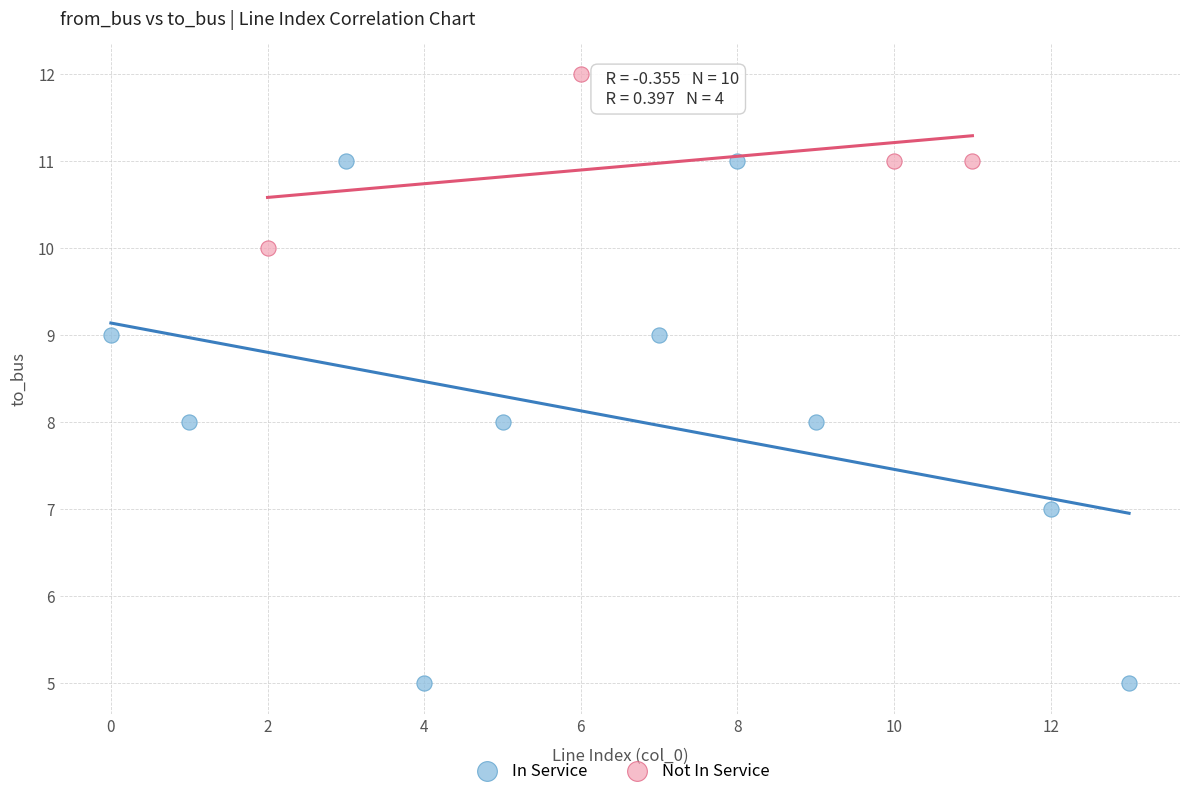

Which series has the widest spread of Y values?

In Service